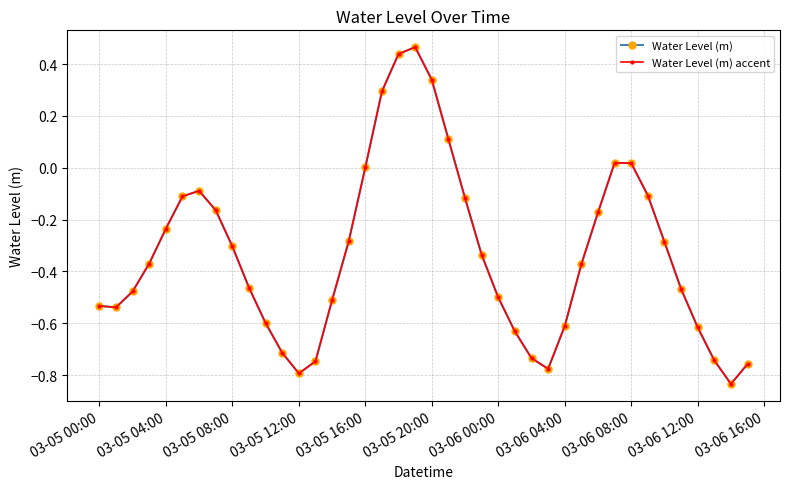

Is this an area chart (filled region under the line)?

No